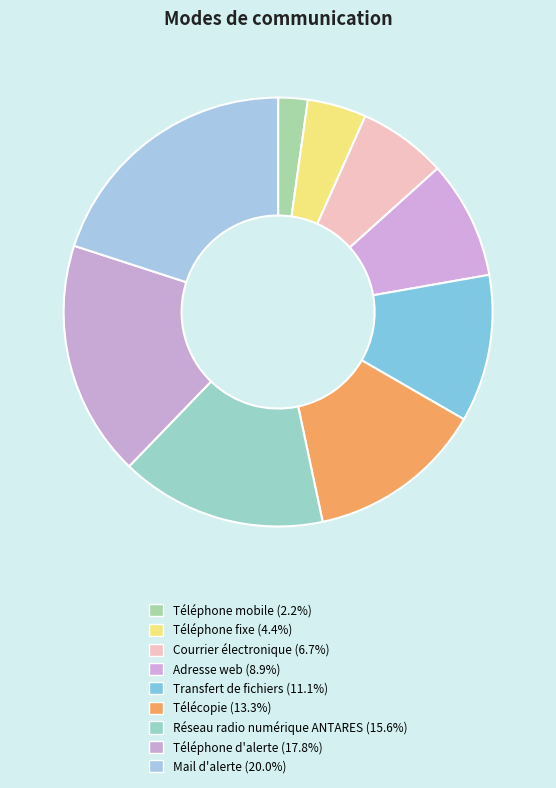

Count the number of slices in the pie.

9